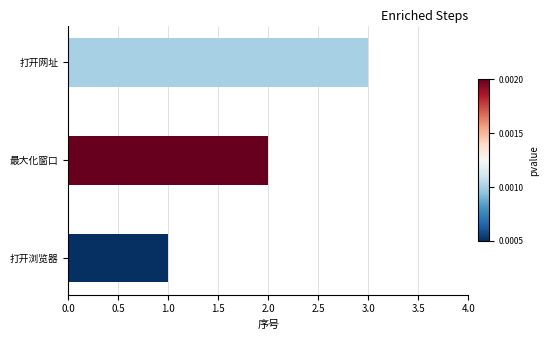

List the labels in order of value, smallest first.

打开浏览器, 最大化窗口, 打开网址